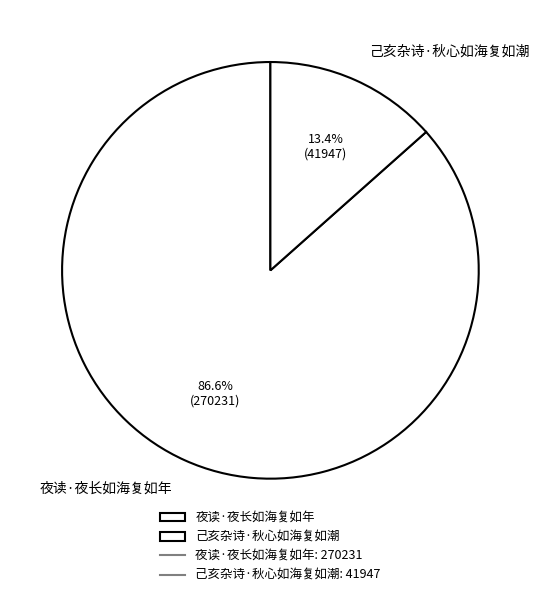

Which slice is the largest?

夜读·夜长如海复如年